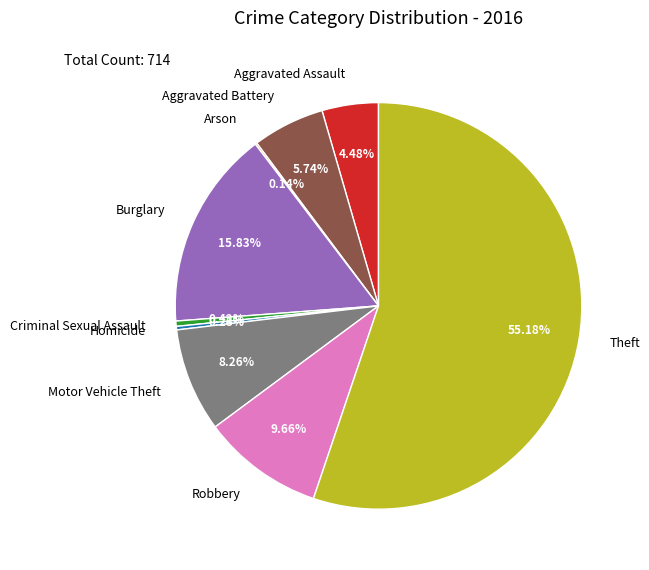

Which has a higher value, Burglary or Robbery?

Burglary